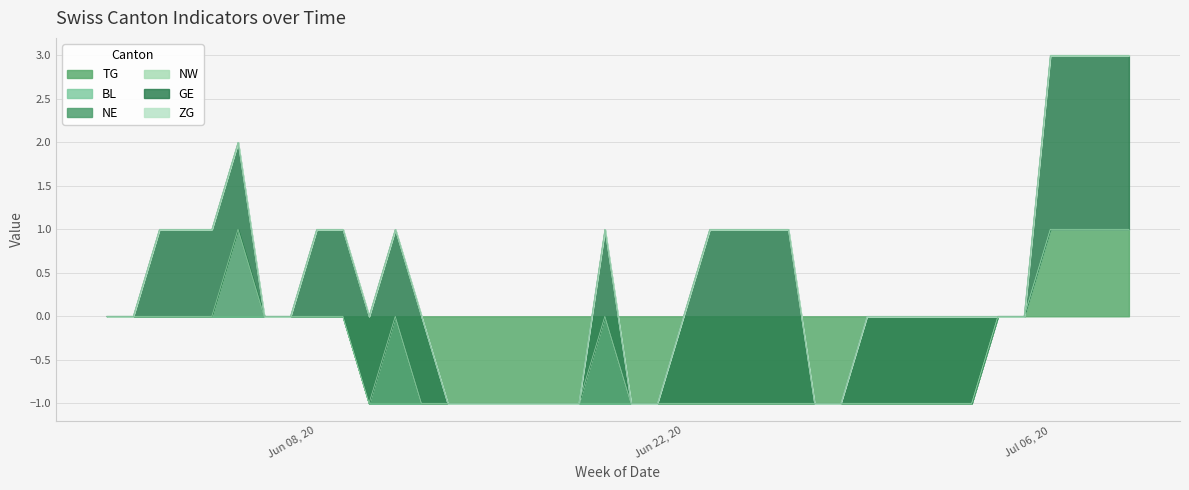

What is the difference between the maximum and minimum values in the NE series?

1